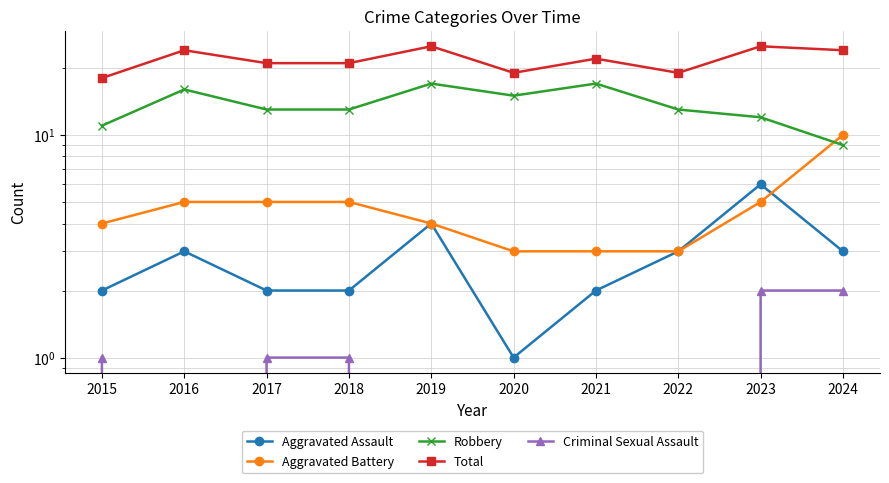

What are all the series names shown in the legend?

Aggravated Assault, Aggravated Battery, Robbery, Total, Criminal Sexual Assault